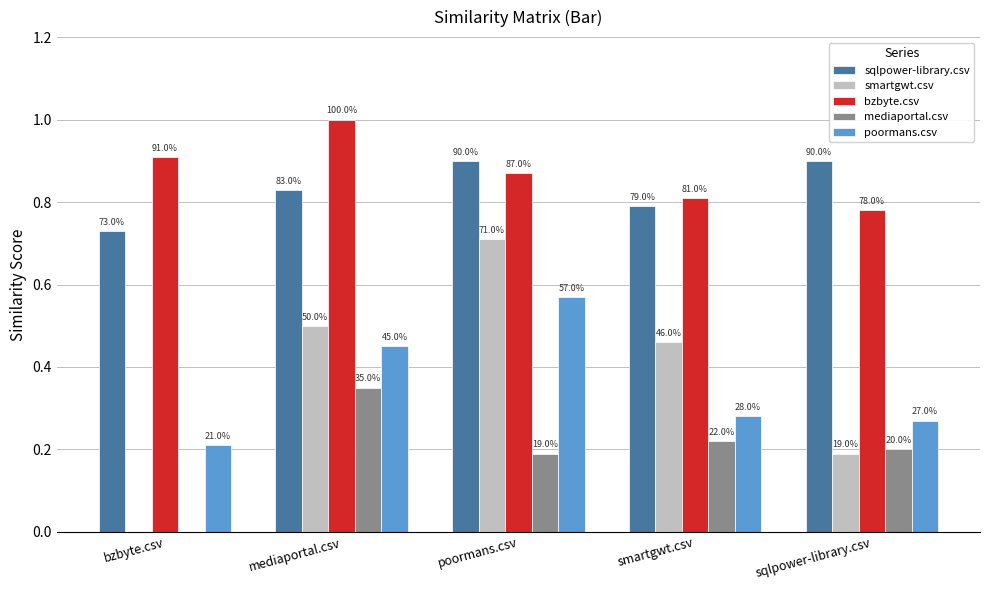

What is the average value of the mediaportal.csv series?

0.2